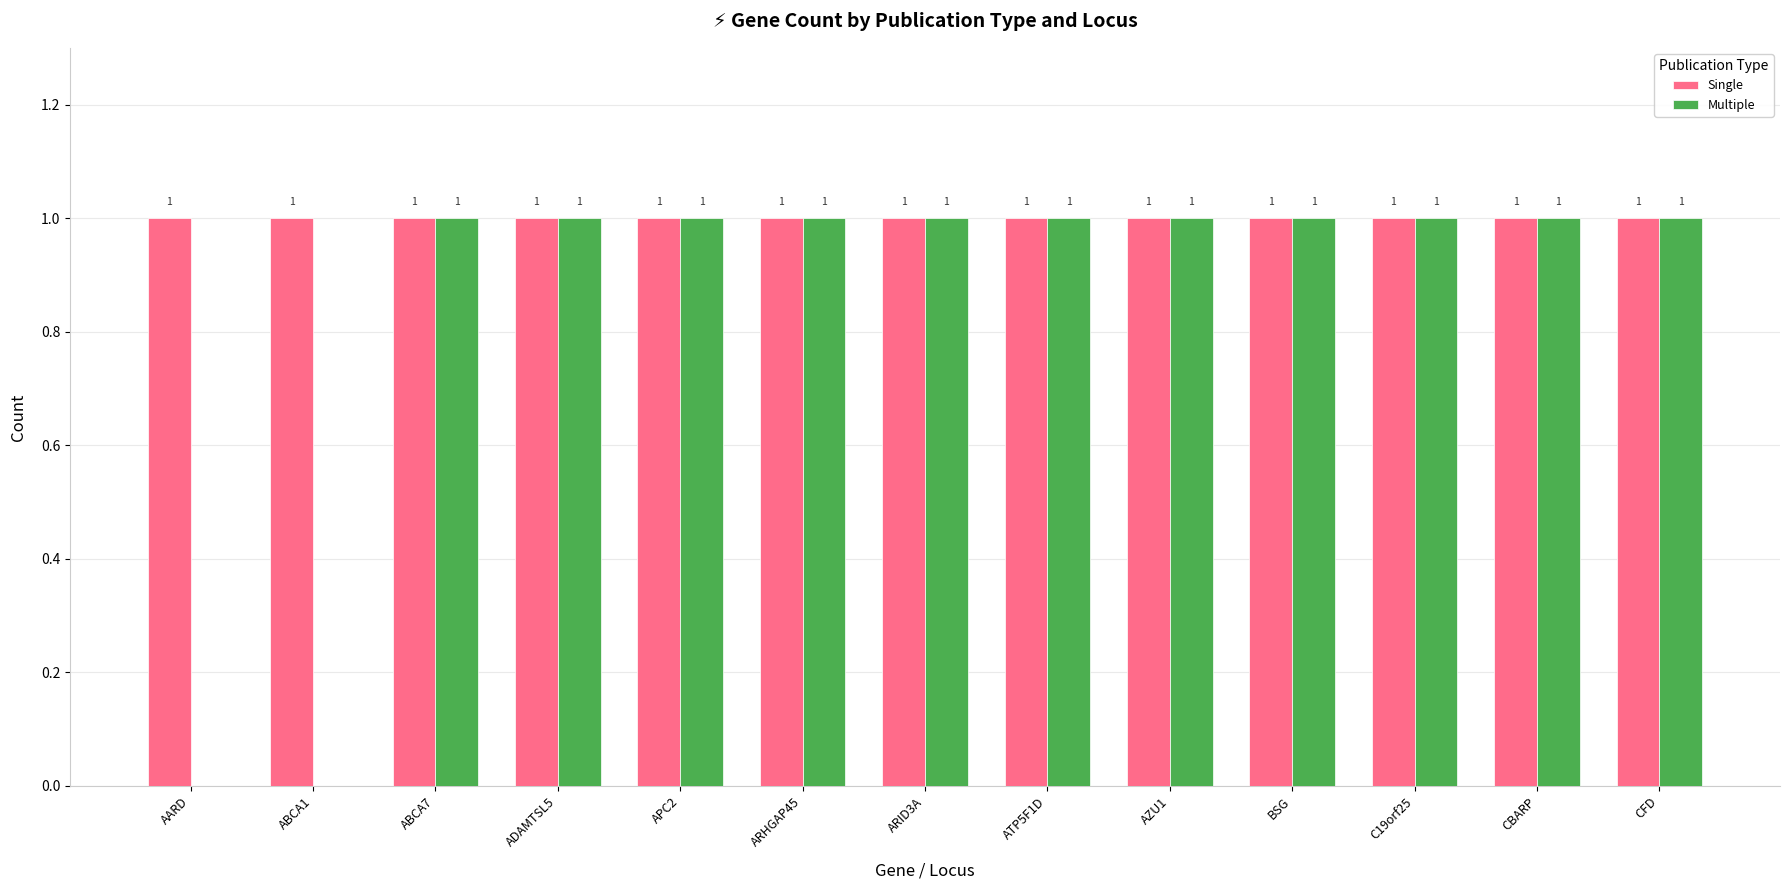

Which series has the largest total across all categories?

Single